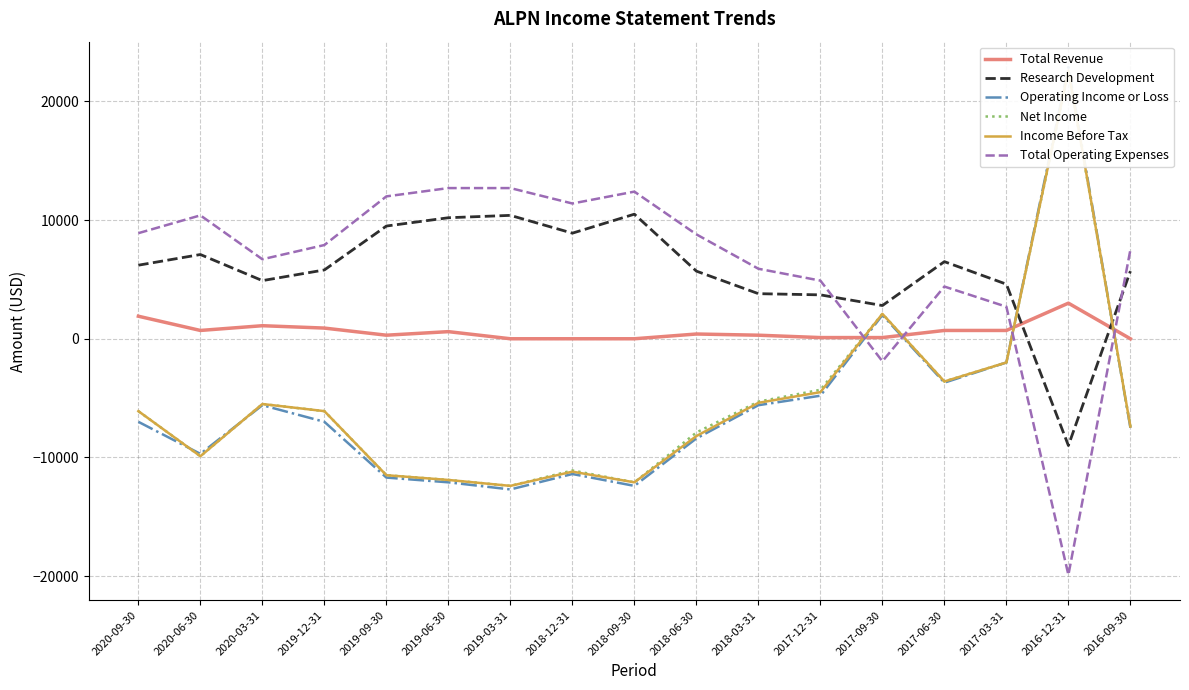

Rank the categories by Research Development value from lowest to highest.

2016-12-31, 2017-09-30, 2017-12-31, 2018-03-31, 2017-03-31, 2020-03-31, 2018-06-30, 2016-09-30, 2019-12-31, 2020-09-30, 2017-06-30, 2020-06-30, 2018-12-31, 2019-09-30, 2019-06-30, 2019-03-31, 2018-09-30